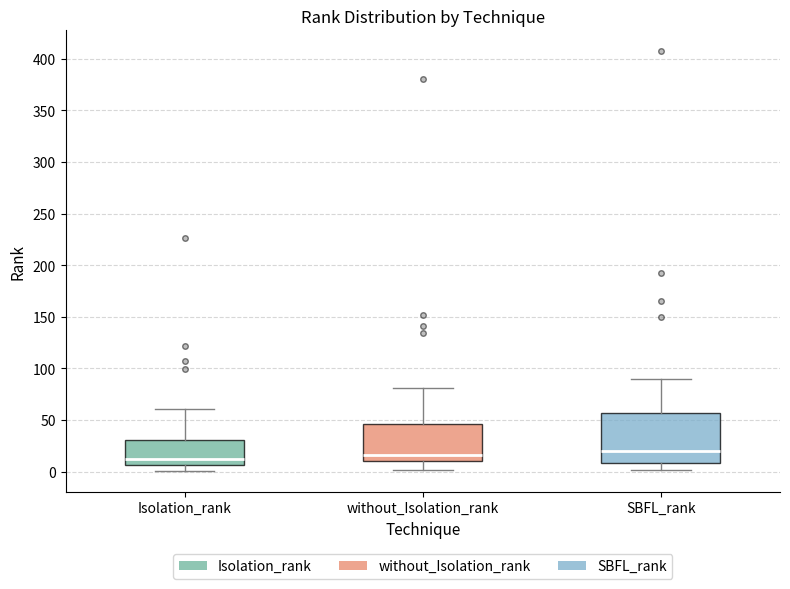

Reading left to right, read every box against the y-axis: the position of its median line, the range the box covers, and the ends of its whiskers. The values are not printed on the chart, so give them approximately, as read against the axis.

Isolation_rank: median 10, box 5 to 30, whiskers 0 to 60
without_Isolation_rank: median 15, box 10 to 45, whiskers 0 to 80
SBFL_rank: median 20, box 10 to 55, whiskers 0 to 90